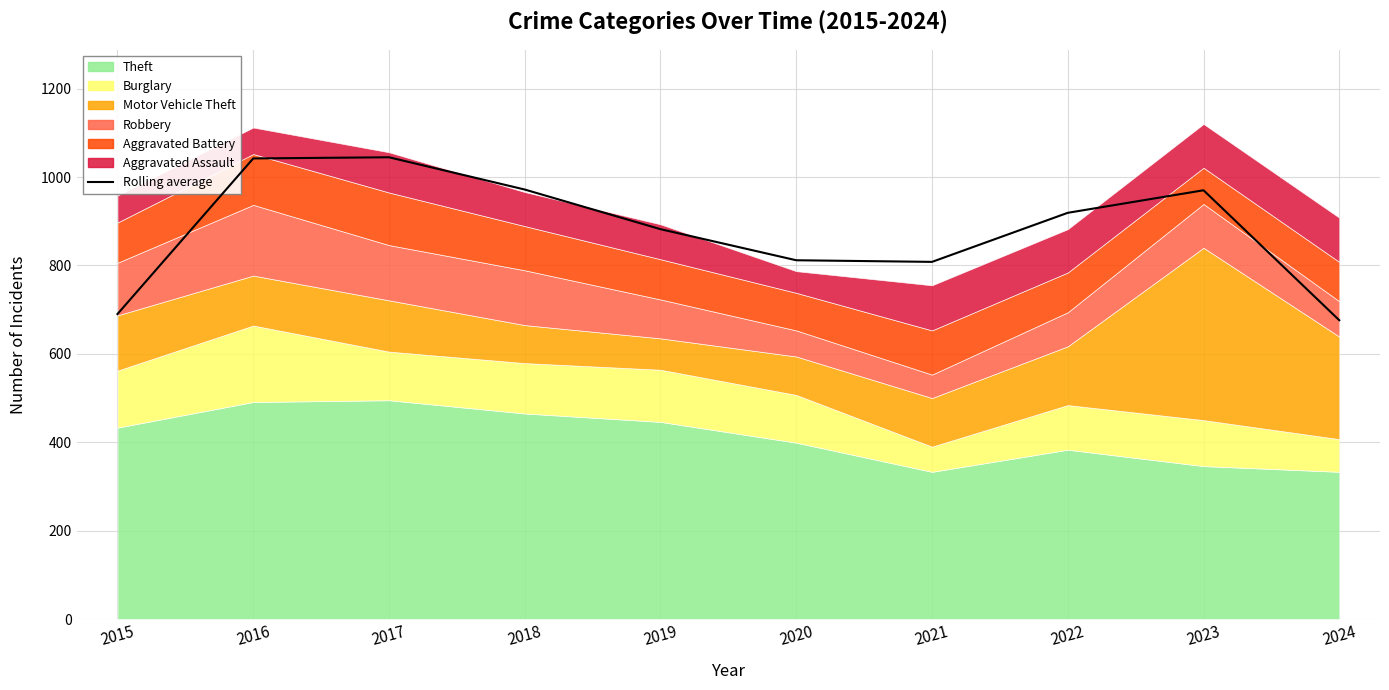

Where is the data nearest to the value 860?

2019